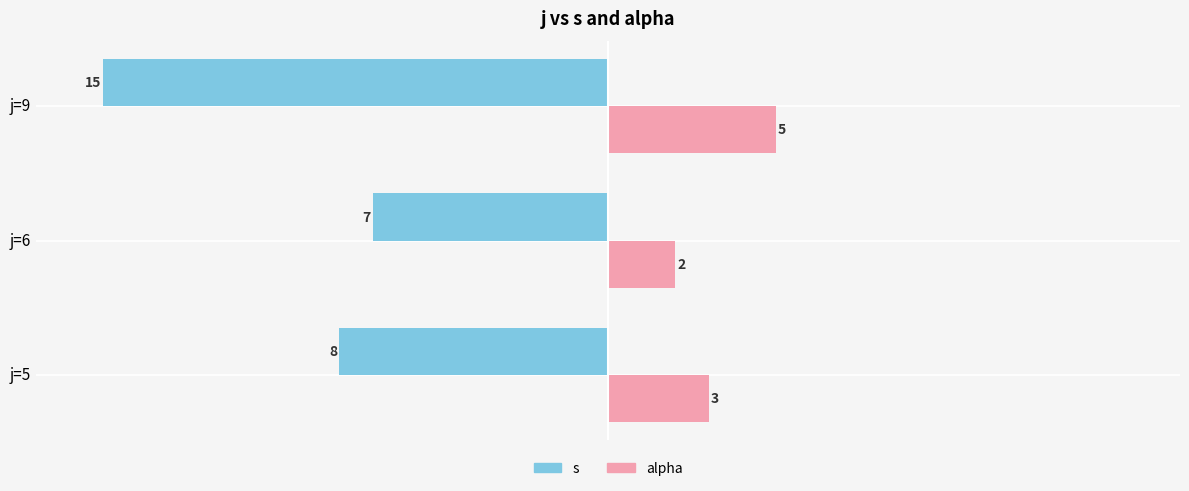

What is the greatest value displayed?

5